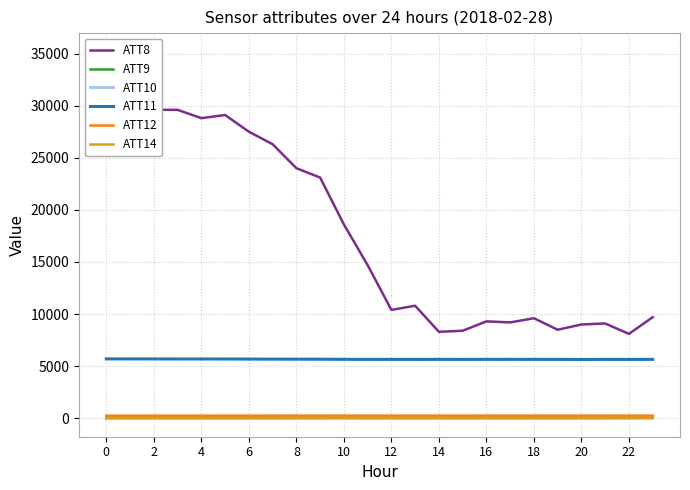

Reading right to left, list all the values displayed in this chart.

ATT8: 9700.0	8100.0	9100.0	9000.0	8500.0	9600.0	9200.0	9300.0	8400.0	8300.0	10800.0	10400.0	14700.0	18600.0	23100.0	24000.0	26300.0	27500.0	29100.0	28800.0	29600.0	29600.0	30600.0	35200.0
ATT9: 65.5	65.5	67.0	68.8	67.0	66.1	68.0	67.0	65.4	64.3	65.2	63.0	62.4	63.5	63.9	61.5	66.2	70.4	70.0	71.6	70.8	71.6	70.2	68.2
ATT10: 6.2	3.5	0.2	-3.2	-4.5	-7.7	-7.0	-5.5	-2.1	-1.4	-2.4	3.0	7.2	14.4	11.8	14.3	8.5	7.7	2.5	1.9	-1.6	-4.4	-4.6	-6.8
ATT11: 5653.1	5650.7	5652.5	5643.9	5654.5	5655.4	5658.2	5656.9	5654.1	5655.3	5652.5	5653.8	5656.3	5659.1	5670.5	5672.8	5680.0	5683.0	5689.7	5692.4	5693.5	5697.0	5697.9	5701.0
ATT12: 258.3	257.7	257.7	256.4	256.9	256.4	256.4	256.7	255.4	255.7	256.2	256.6	256.3	257.2	257.7	256.9	256.1	255.1	254.5	253.2	253.1	253.6	253.6	253.4
ATT14: 37.2	33.3	32.1	28.4	29.5	29.2	31.1	29.0	25.0	26.5	30.0	28.1	22.5	25.6	21.4	21.3	17.4	18.2	17.6	18.5	21.9	24.4	24.9	25.2